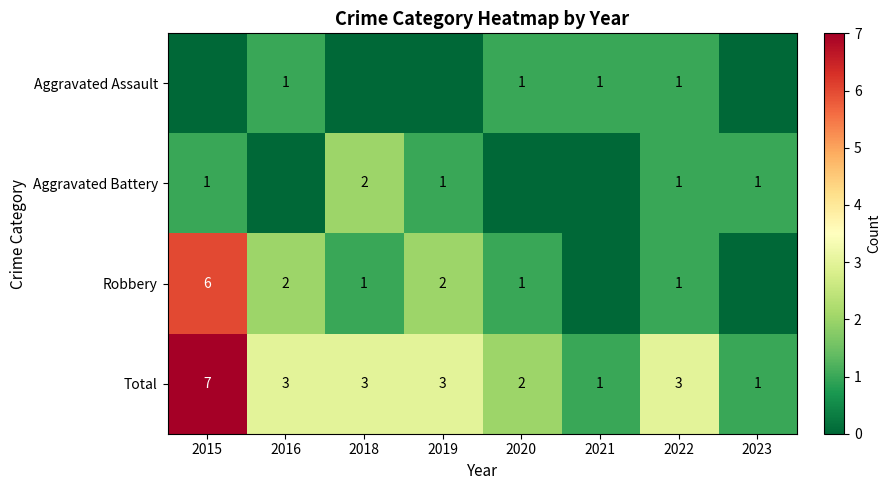

How many values in the Total series are below 3?

3